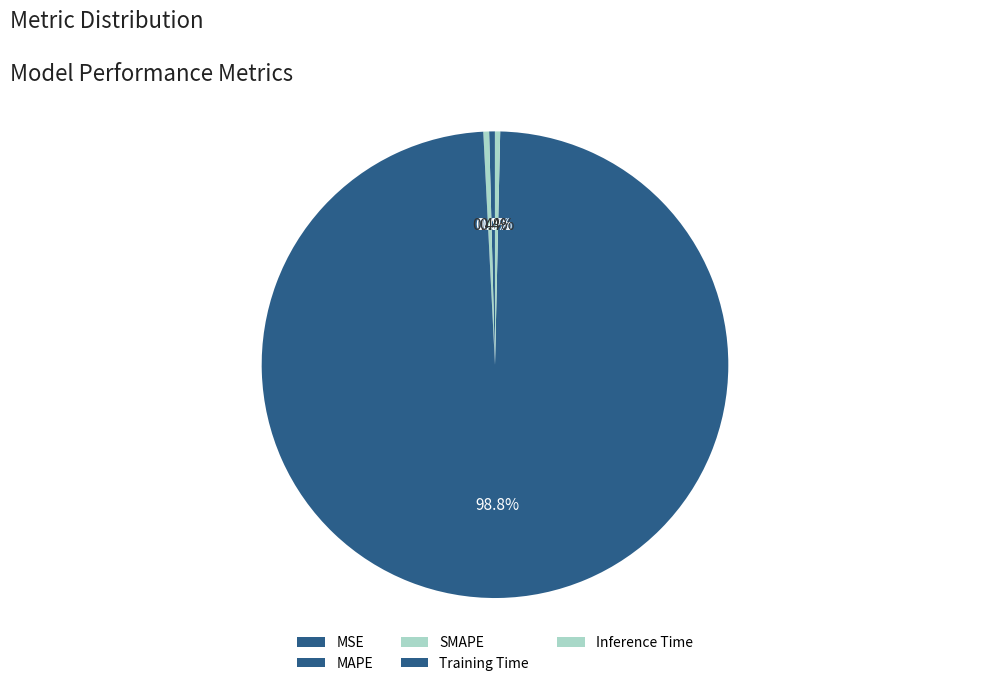

Which category has the smallest portion of the pie?

MSE